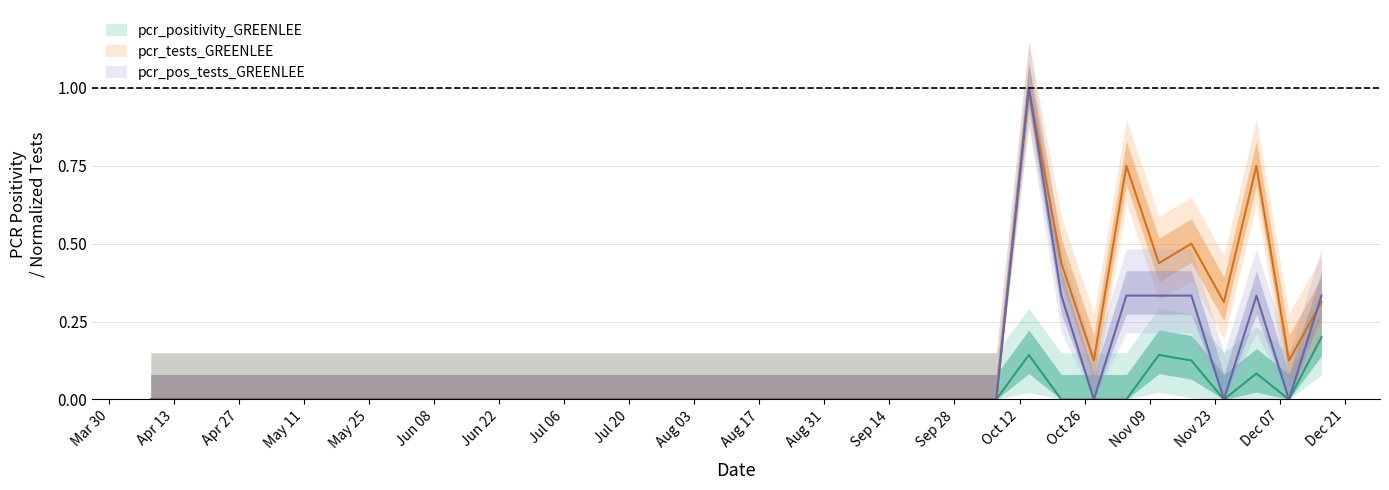

True or false: pcr_positivity and pcr_pos_tests intersect in this chart.

False